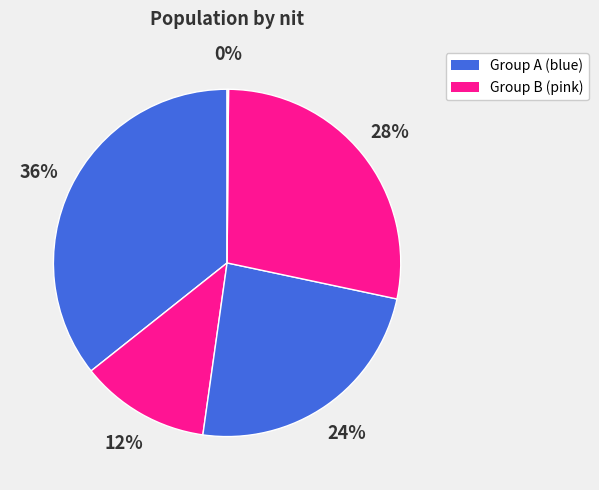

How many segments does this pie chart have?

5